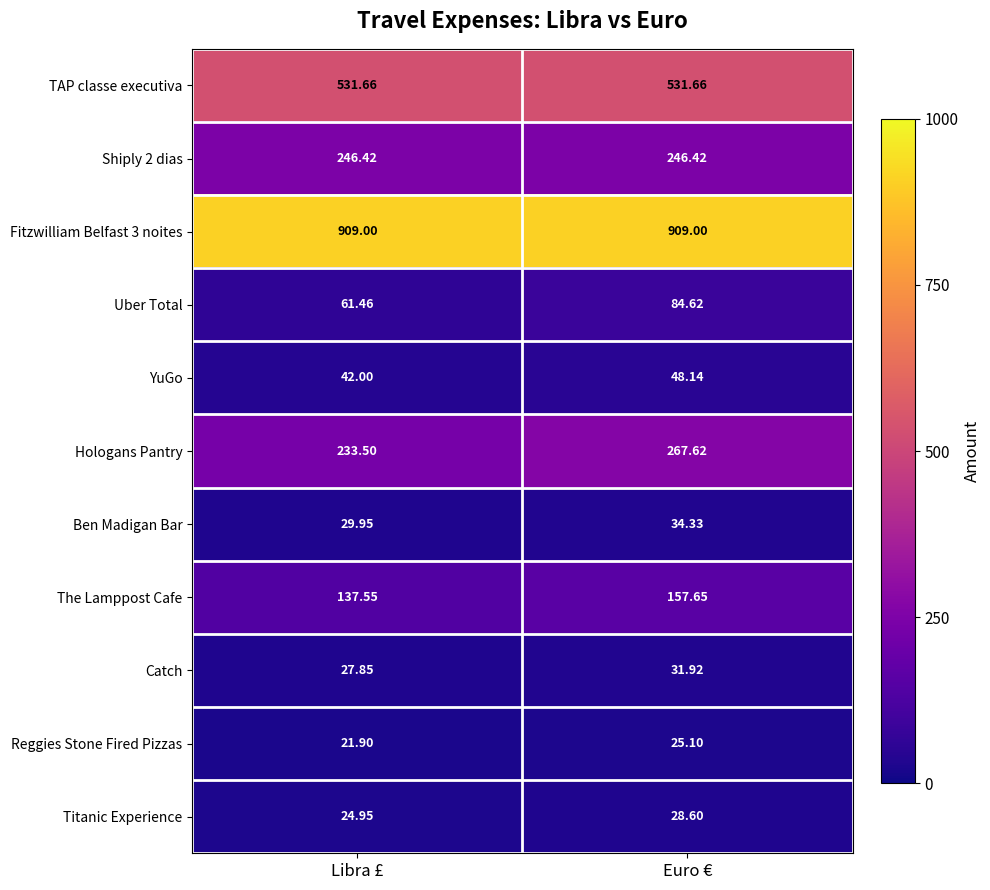

At which category is the sum across all series the highest?

Euro €